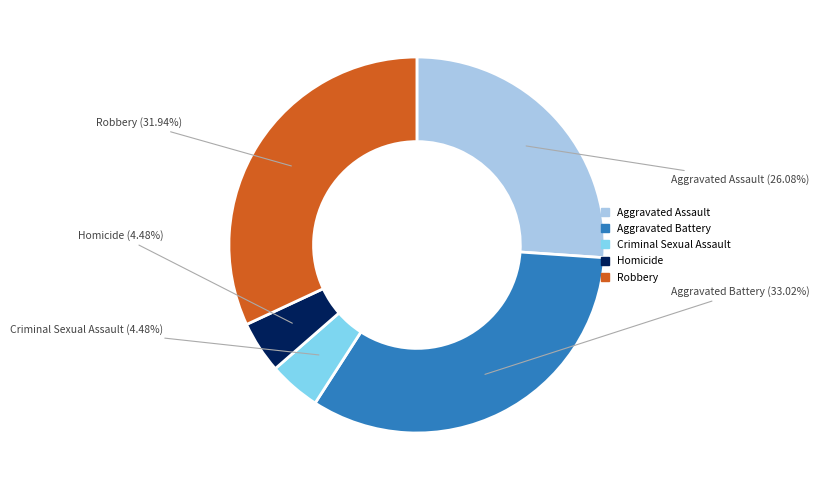

To the nearest percent, what is the average slice percentage?

20%